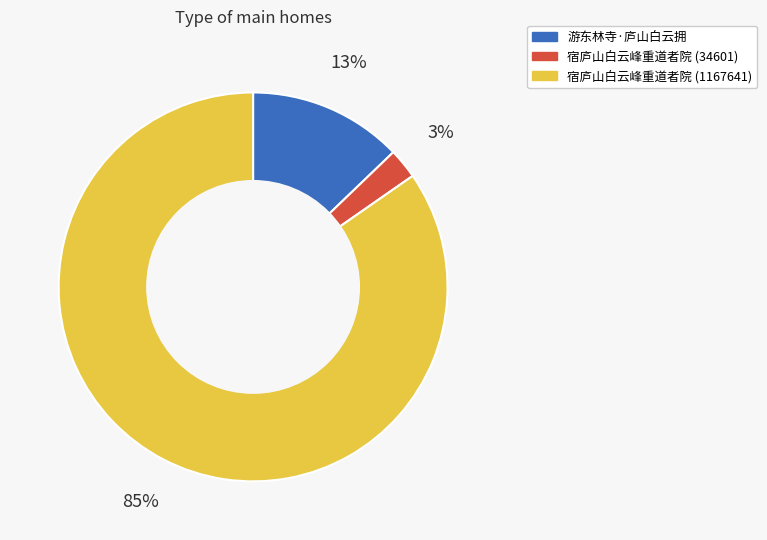

Is there any slice that represents more than half of the pie?

Yes